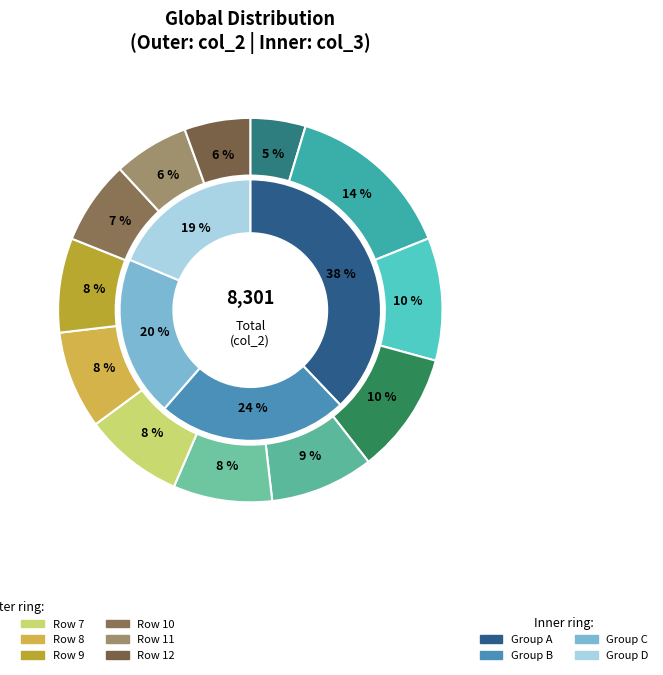

Rank the categories by col_2 value from lowest to highest.

1, 12, 11, 10, 9, 8, 6, 7, 5, 4, 3, 2